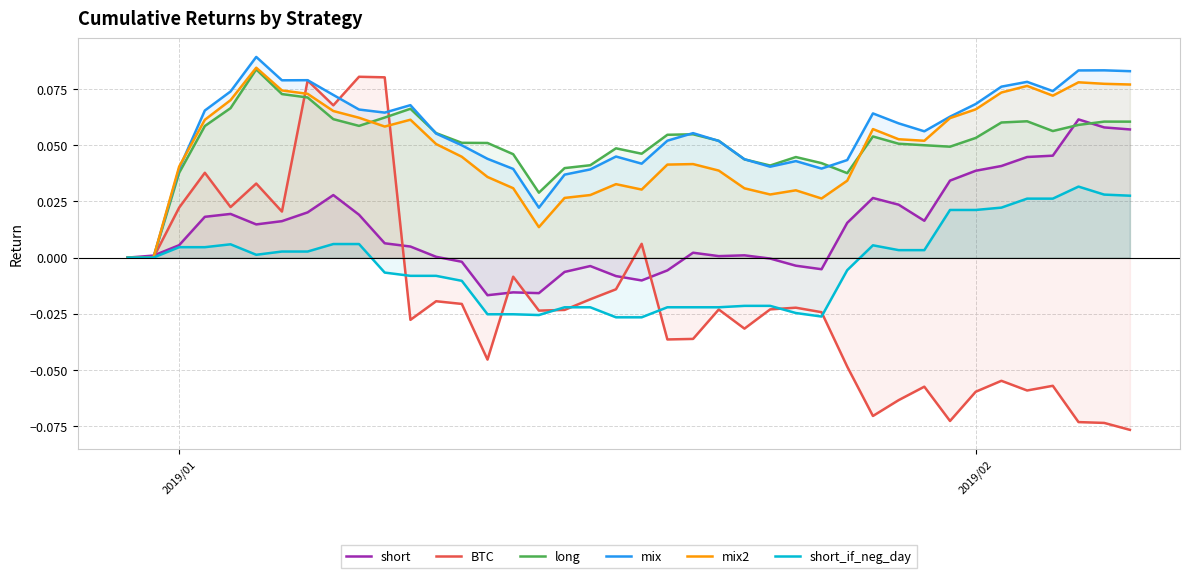

Which series has the widest spread of values?

BTC